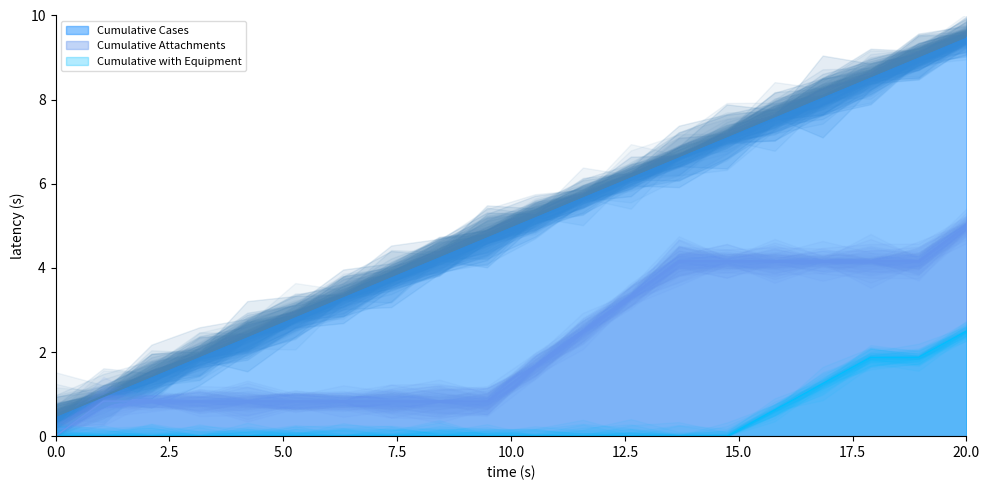

True or false: Cumulative Cases and Cumulative with Equipment cross at least once.

False